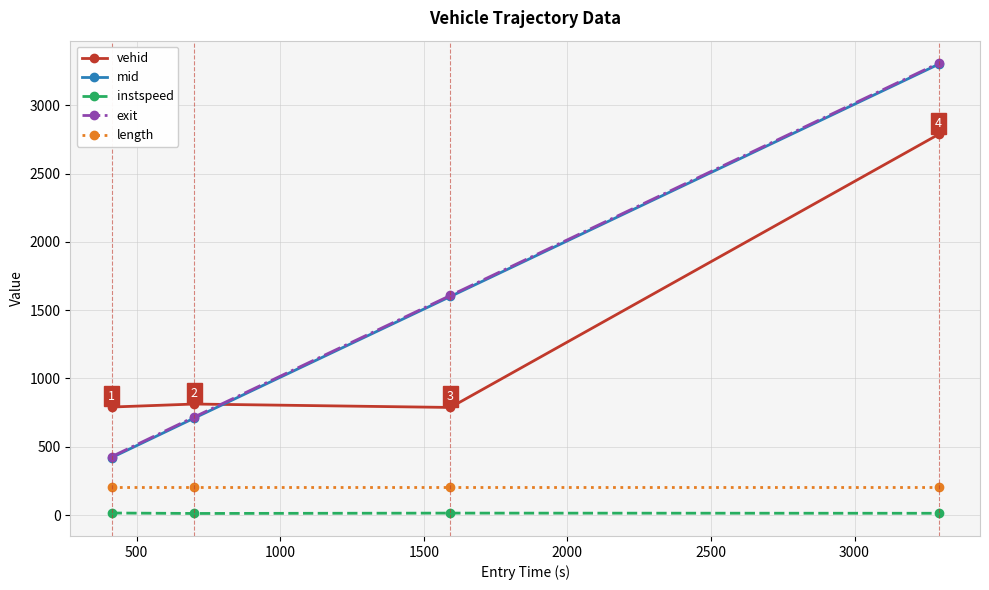

At how many categories does at least one series exceed 1187?

2